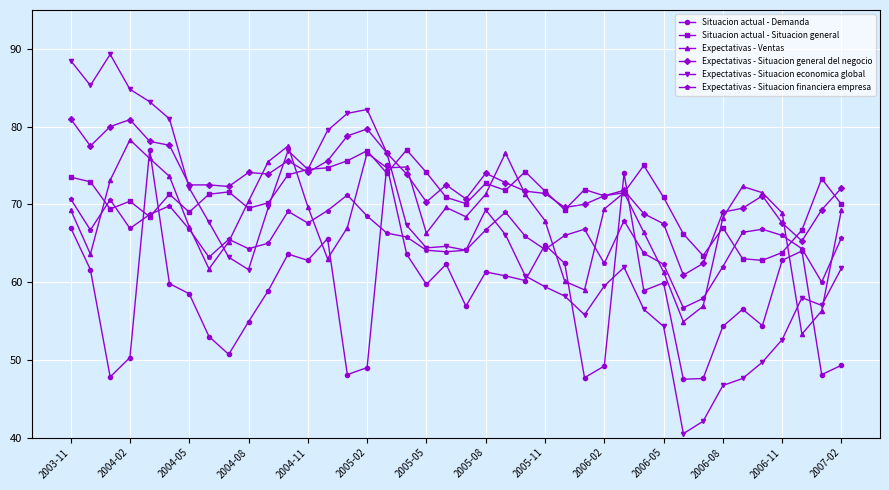

Which series has the widest spread of values?

Expectativas - Situacion economica global